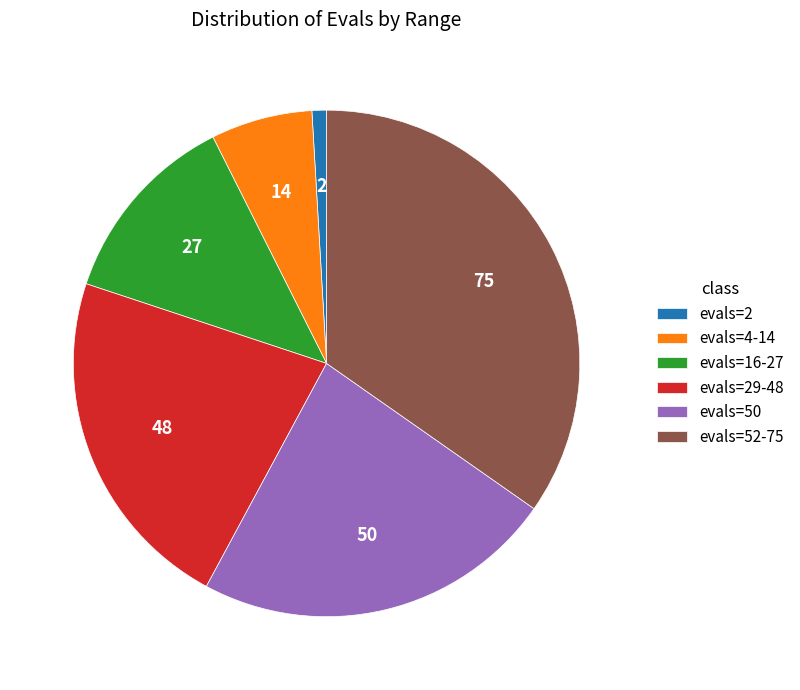

Which has a higher value, evals=29-48 or evals=4-14?

evals=29-48